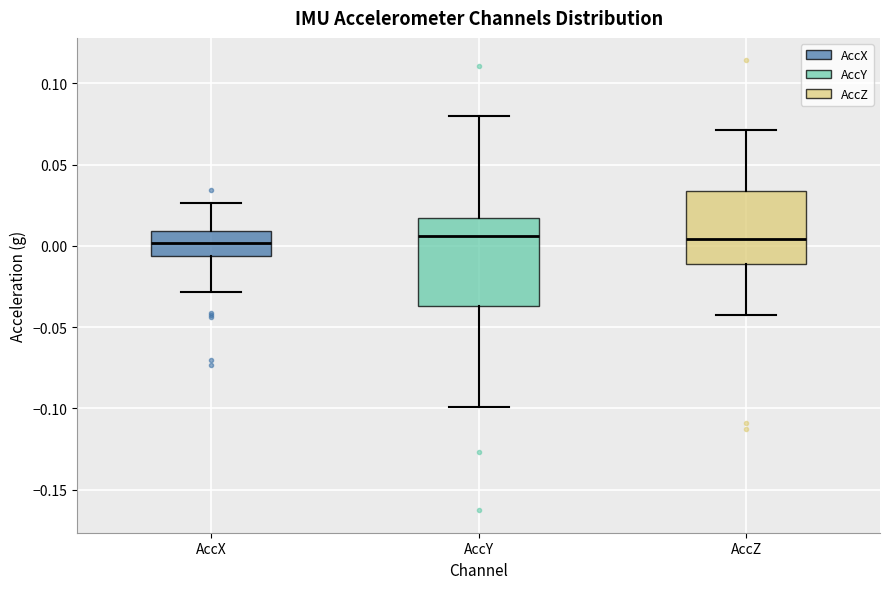

Reading left to right, transcribe this box plot: for each box, give where its median line is, the range the box spans, and where its two whiskers end, as read against the y-axis. The values are not printed on the chart, so give them approximately, as read against the axis.

AccX: median 0.000, box -0.005 to 0.010, whiskers -0.030 to 0.025
AccY: median 0.005, box -0.035 to 0.015, whiskers -0.100 to 0.080
AccZ: median 0.005, box -0.010 to 0.035, whiskers -0.040 to 0.070